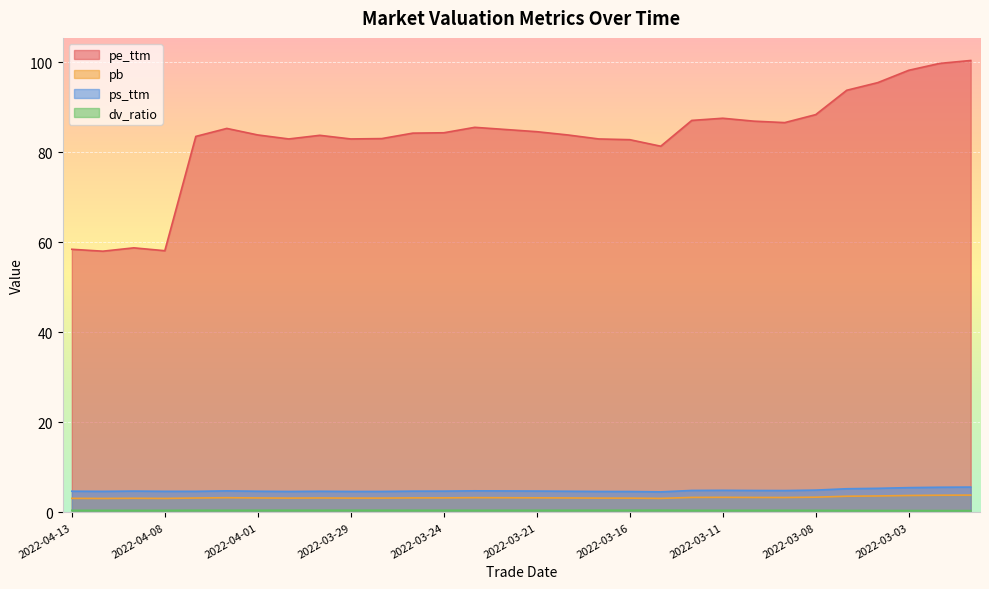

Which category has the lowest value across all series?

2022-03-01